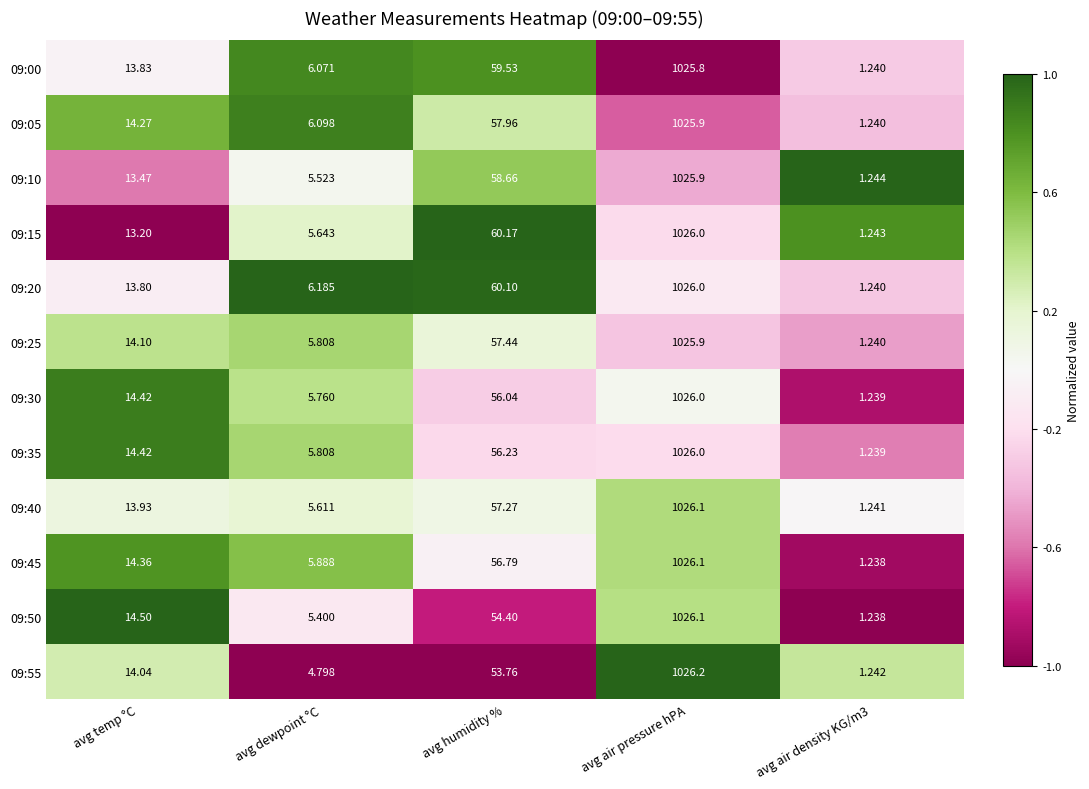

Which label corresponds to the largest value in the chart?

avg air pressure hPA